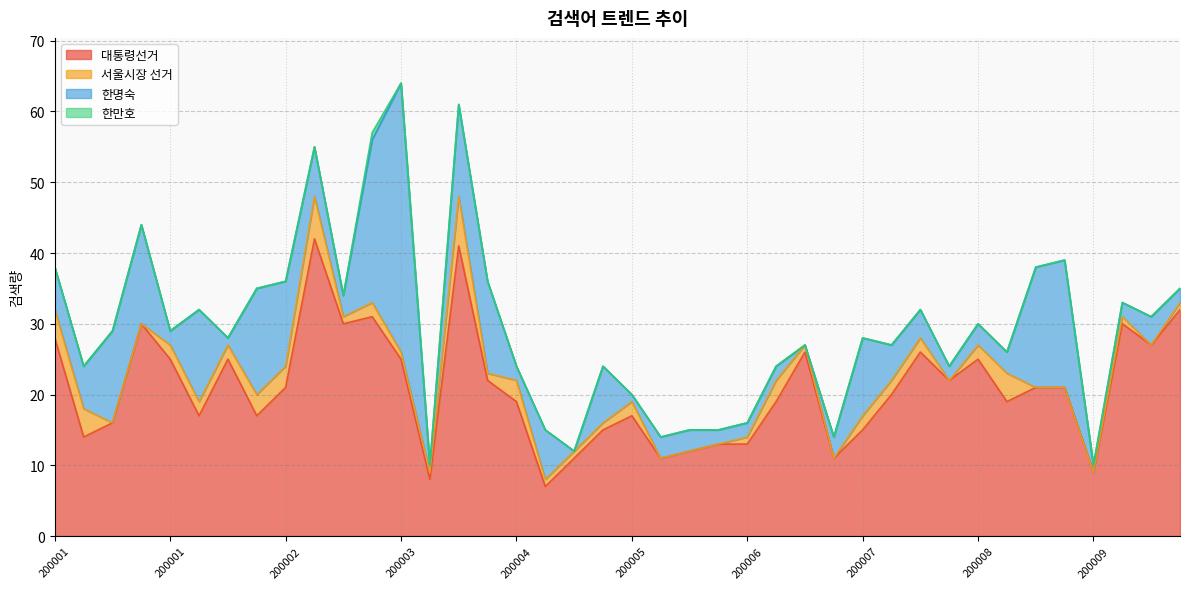

What is the value of the 서울시장 선거 point at the 13th from the left?

1